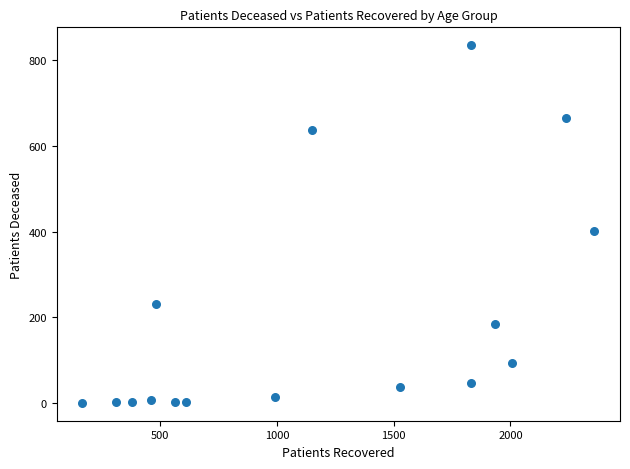

What is the range of Y values (max minus min)?

835